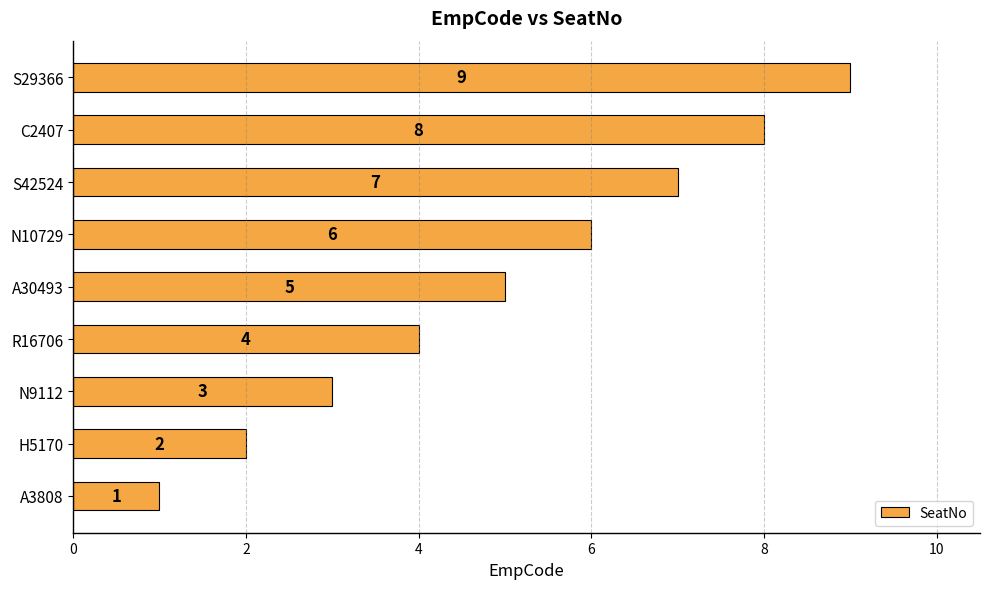

At which label is the value closest to 5?

A30493